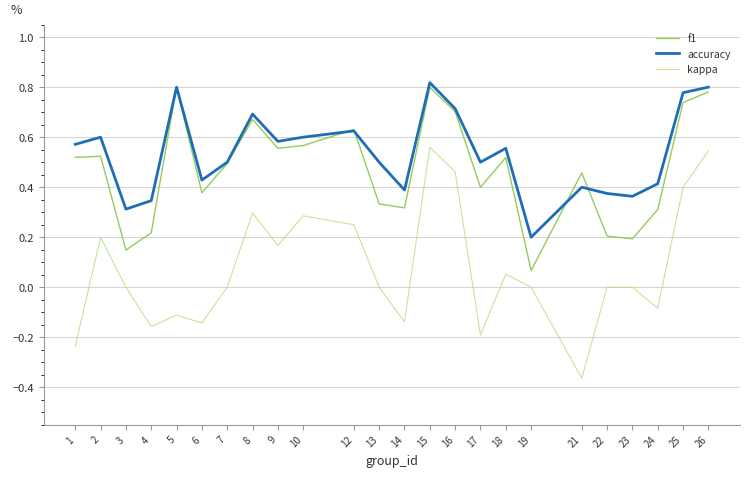

Rank the series at 13 from lowest to highest value.

kappa, f1, accuracy